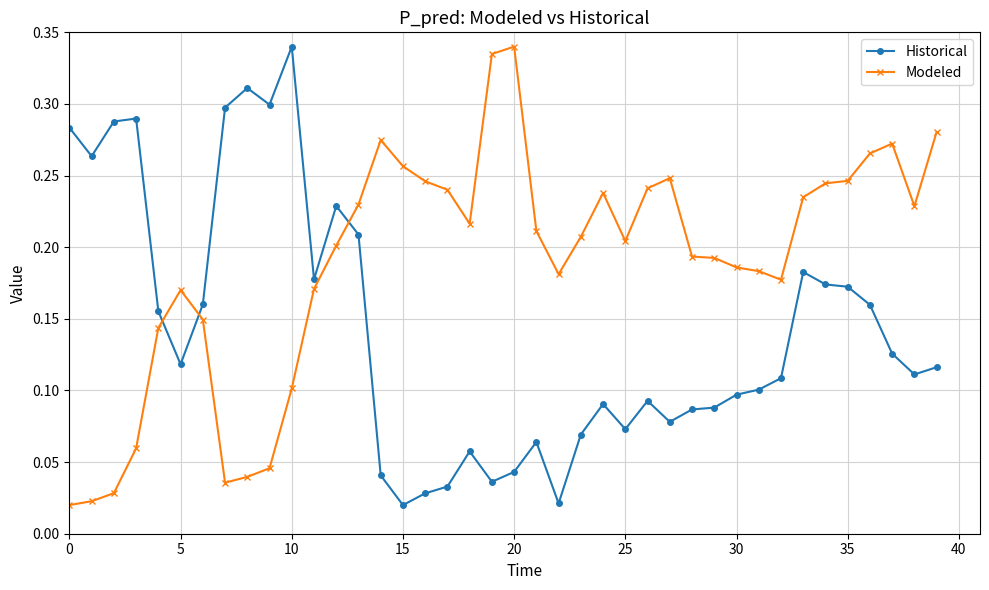

How many data points does each series have?

40